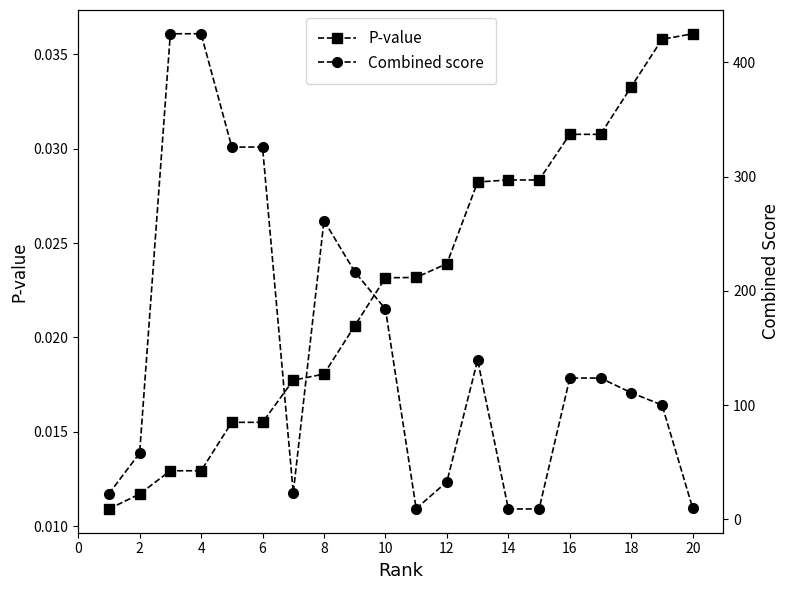

What is the value of the Combined score point at the 9th from the left?

216.8